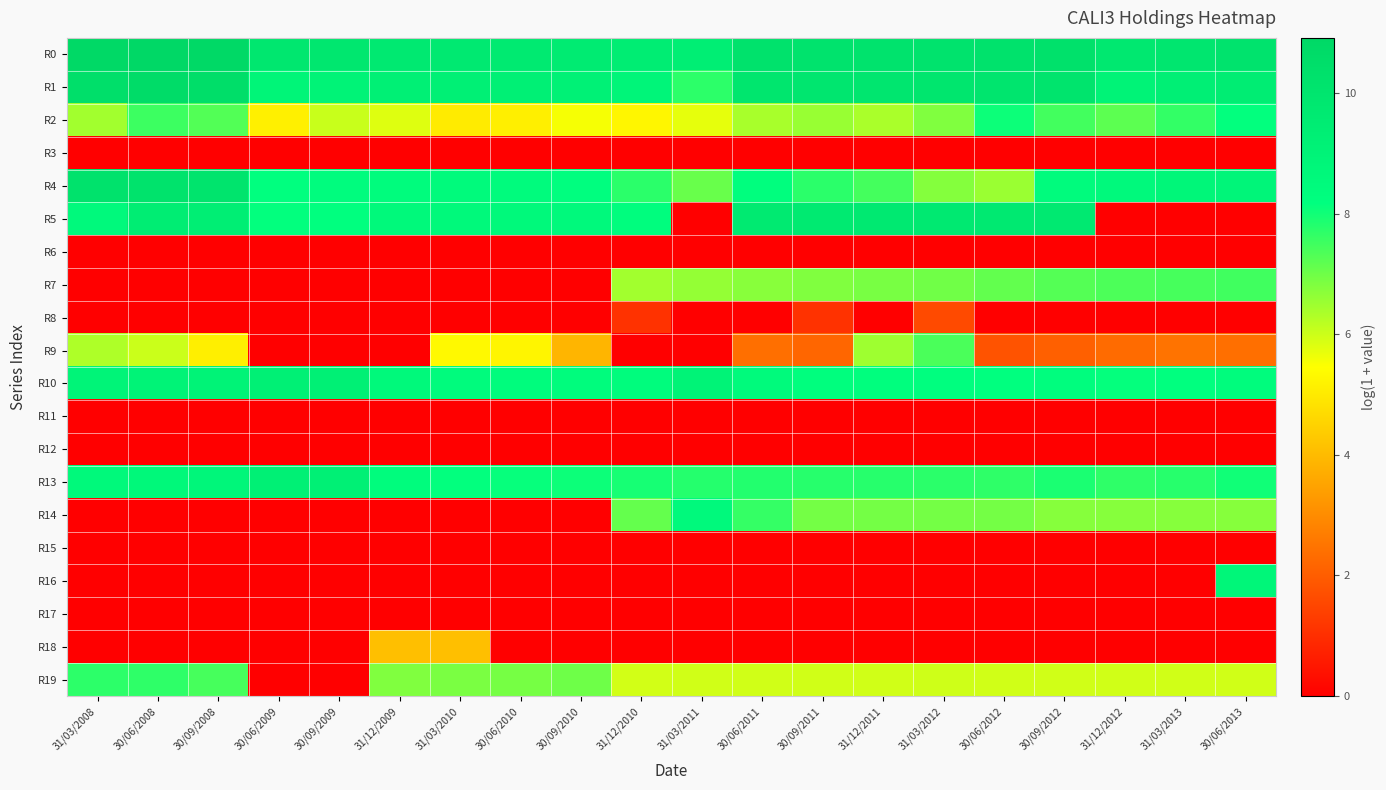

Between 30/06/2011 and 31/03/2013, which series saw the biggest shift?

R5